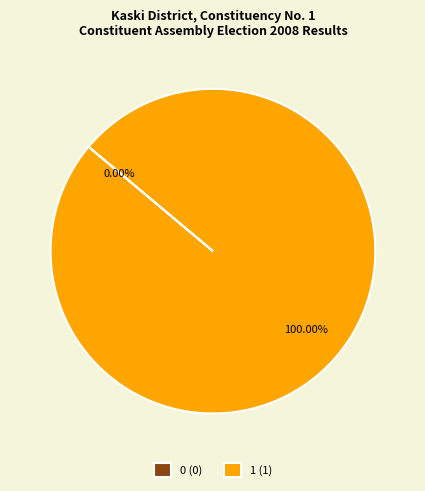

Which has a higher value, 1 or 0?

1